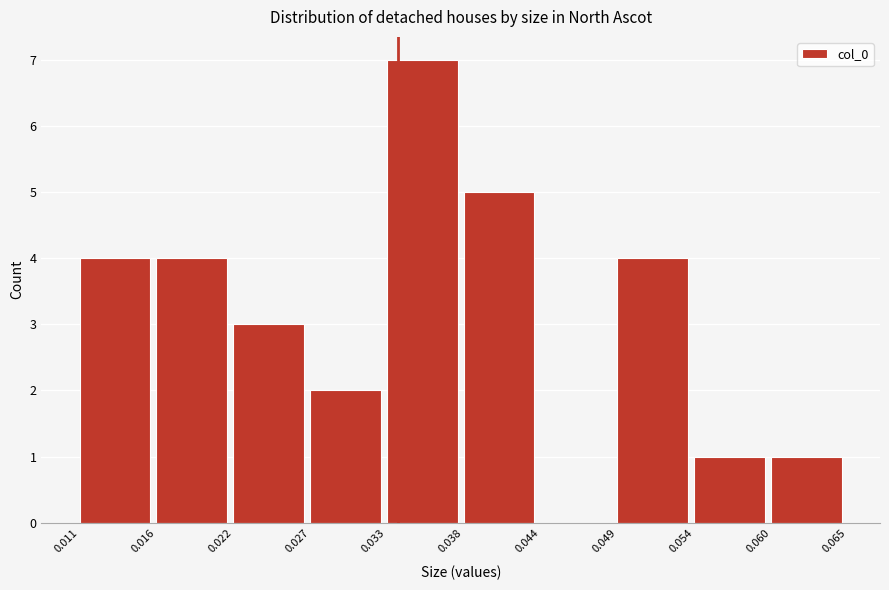

What is the height of the bar covering 0.054 to 0.060 on the x-axis? The values are not printed on the chart, so give them approximately, as read against the axis.

1